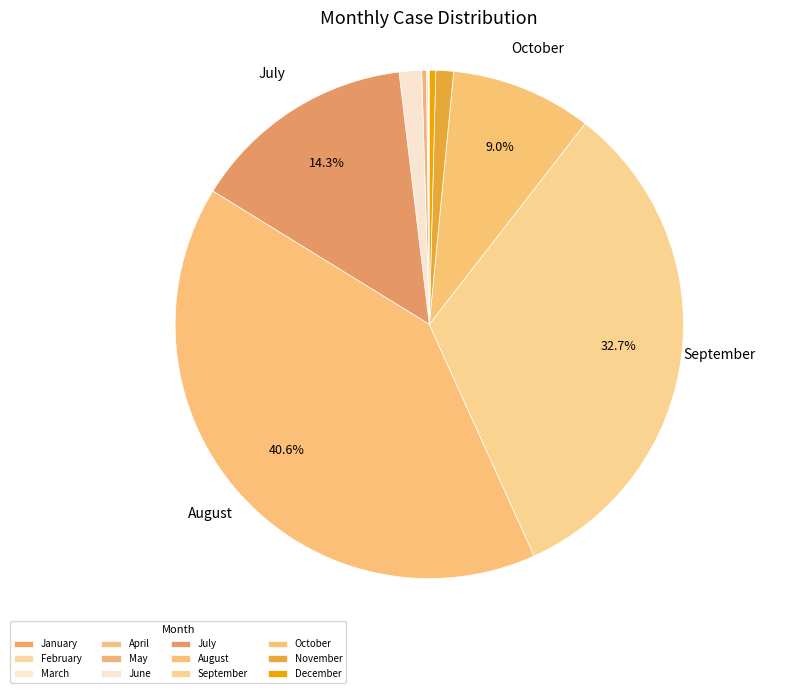

Which category has the biggest portion of the pie?

August